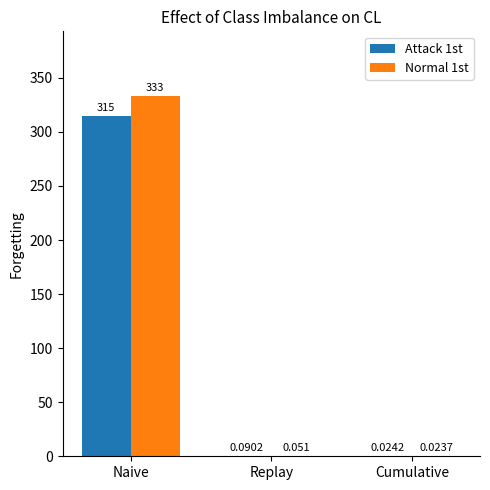

How many groups of bars are there?

3